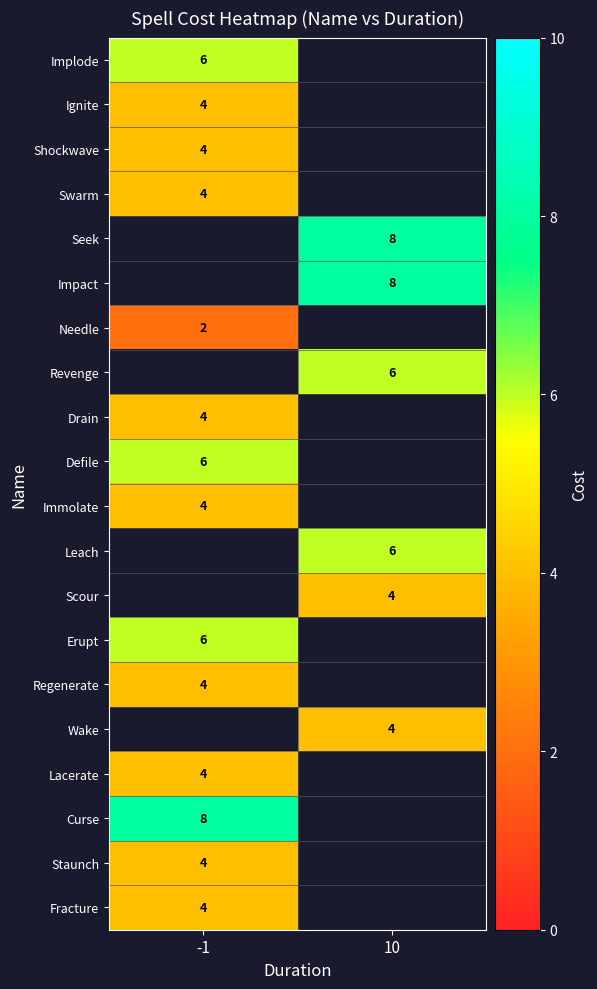

The value of Needle at -1 is 3. True or false?

False